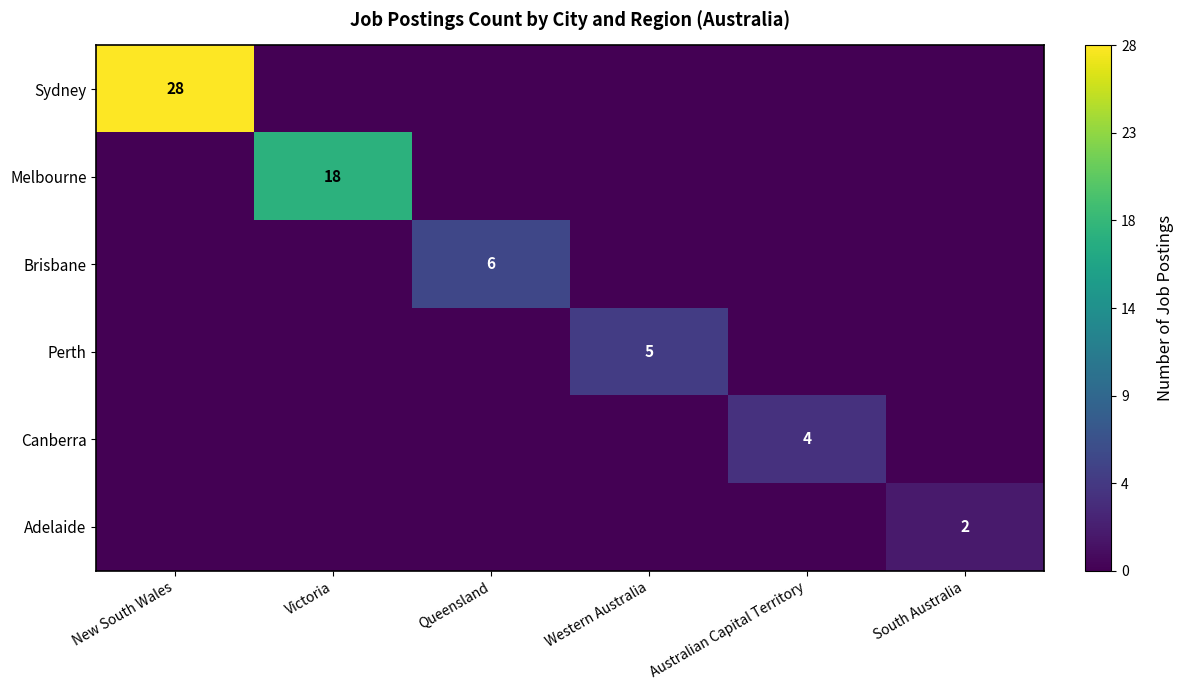

At which category does the chart reach its minimum across all series?

Victoria